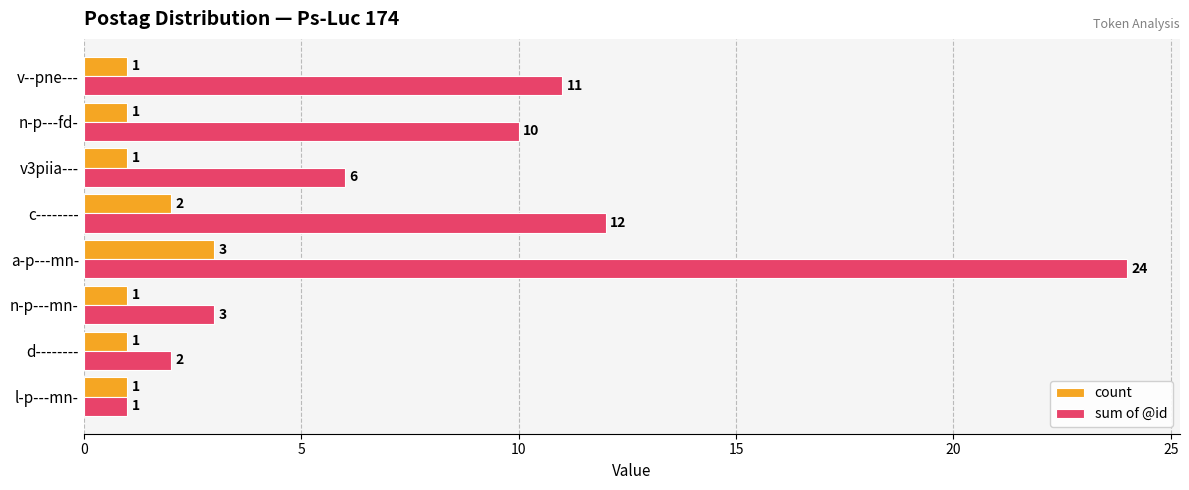

What is the difference between the second highest and second lowest values in the count series?

1